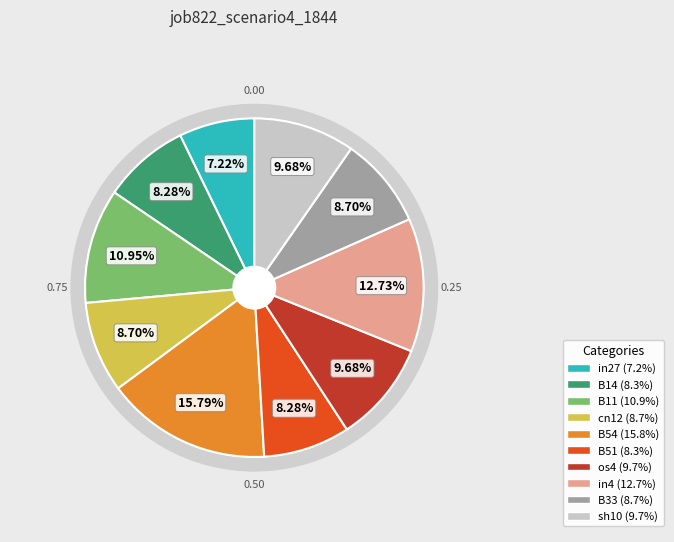

What percentage is the sh10 slice, to the nearest percent?

10%